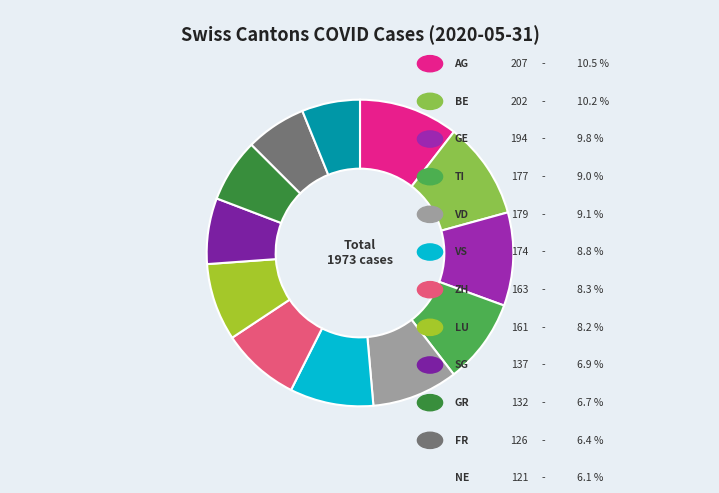

How many segments does this pie chart have?

12